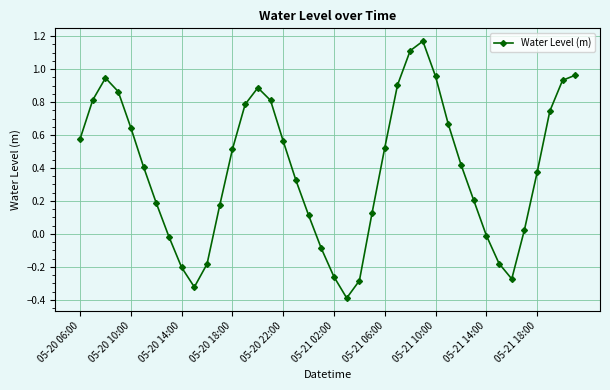

What is the difference between the maximum and minimum values?

1.6